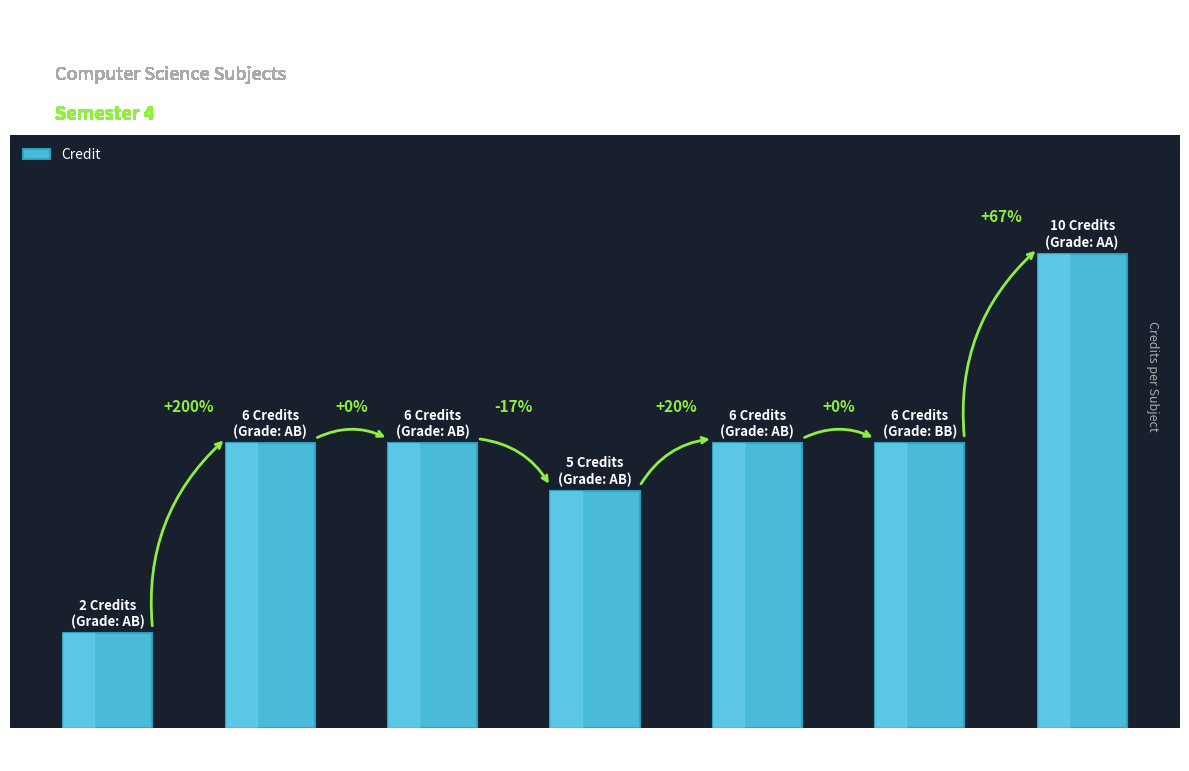

Does the chart contain any negative values?

No